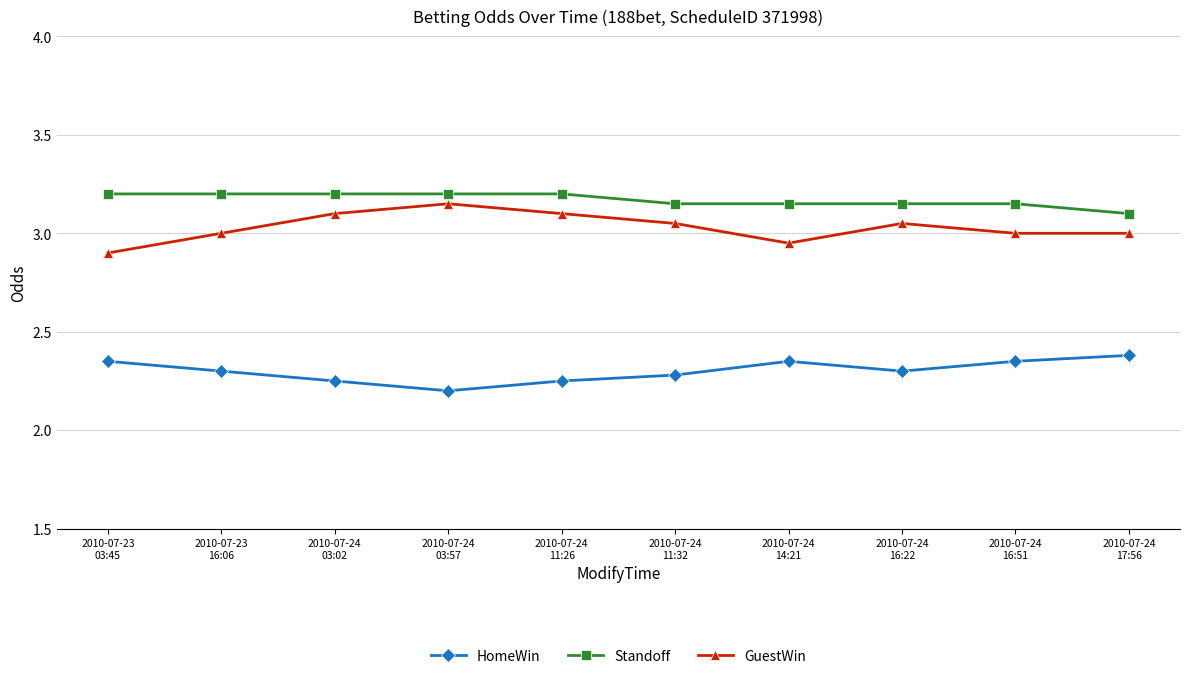

List the series in order of their overall mean, lowest first.

HomeWin, GuestWin, Standoff